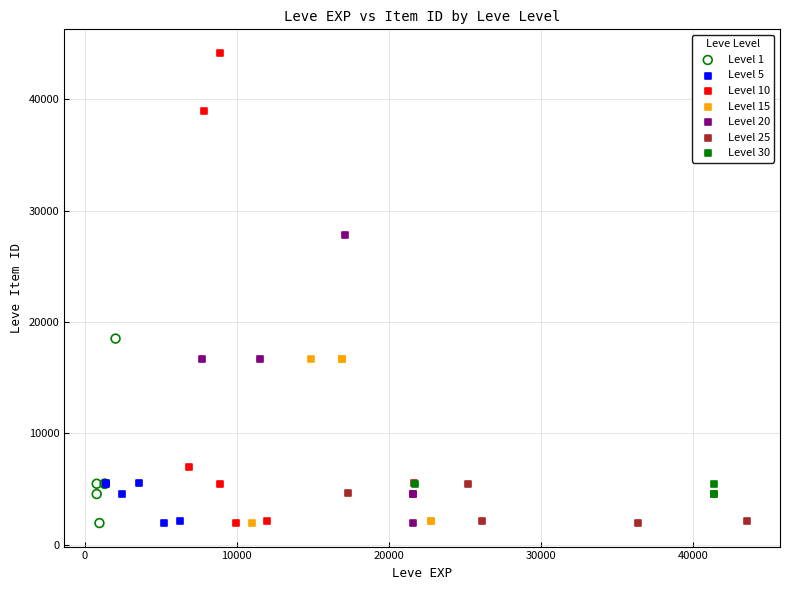

What are all the series names shown in the legend?

Level 1, Level 5, Level 10, Level 15, Level 20, Level 25, Level 30